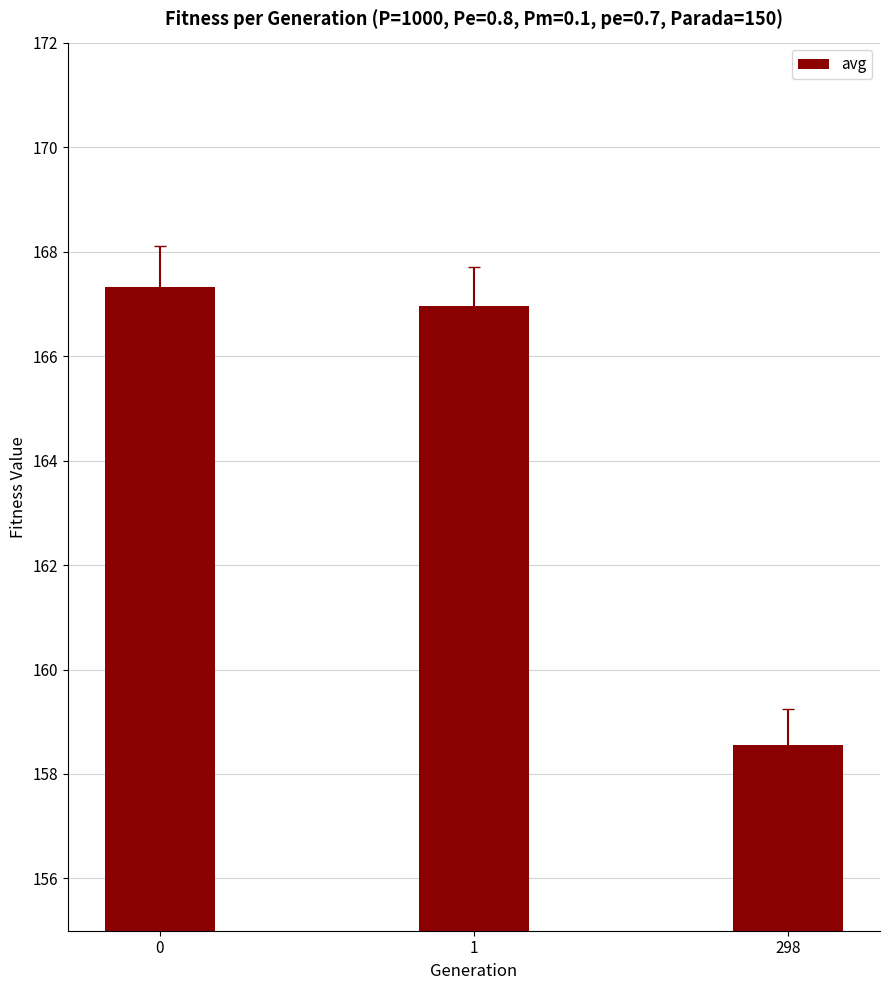

Reading left to right, transcribe all the data shown in this chart.

167.3	167.0	158.6